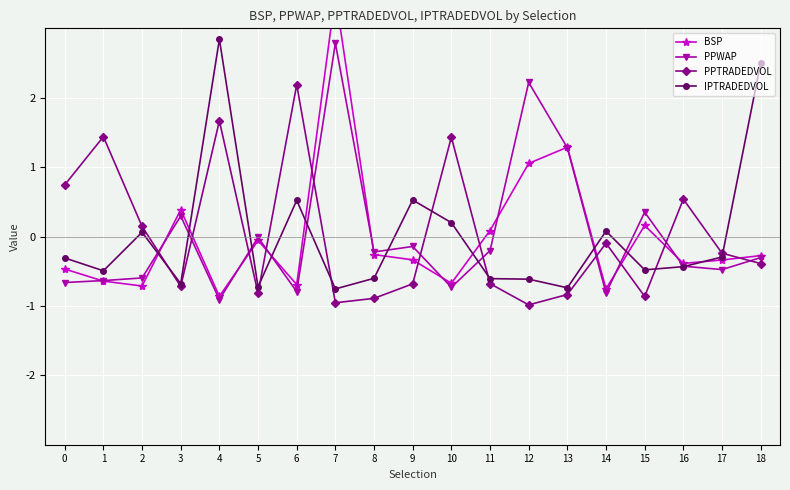

Reading left to right, list all the values displayed in this chart.

BSP: 0=-0.5	1=-0.6	2=-0.7	3=0.4	4=-0.9	5=-0.1	6=-0.7	7=3.5	8=-0.3	9=-0.3	10=-0.7	11=0.1	12=1.1	13=1.3	14=-0.8	15=0.2	16=-0.4	17=-0.3	18=-0.3
PPWAP: 0=-0.7	1=-0.6	2=-0.6	3=0.3	4=-0.9	5=-0.0	6=-0.8	7=2.8	8=-0.2	9=-0.1	10=-0.7	11=-0.2	12=2.2	13=1.3	14=-0.8	15=0.4	16=-0.4	17=-0.5	18=-0.3
PPTRADEDVOL: 0=0.7	1=1.4	2=0.1	3=-0.7	4=1.7	5=-0.8	6=2.2	7=-1.0	8=-0.9	9=-0.7	10=1.4	11=-0.7	12=-1.0	13=-0.8	14=-0.1	15=-0.9	16=0.5	17=-0.2	18=-0.4
IPTRADEDVOL: 0=-0.3	1=-0.5	2=0.1	3=-0.7	4=2.8	5=-0.7	6=0.5	7=-0.8	8=-0.6	9=0.5	10=0.2	11=-0.6	12=-0.6	13=-0.7	14=0.1	15=-0.5	16=-0.4	17=-0.3	18=2.5